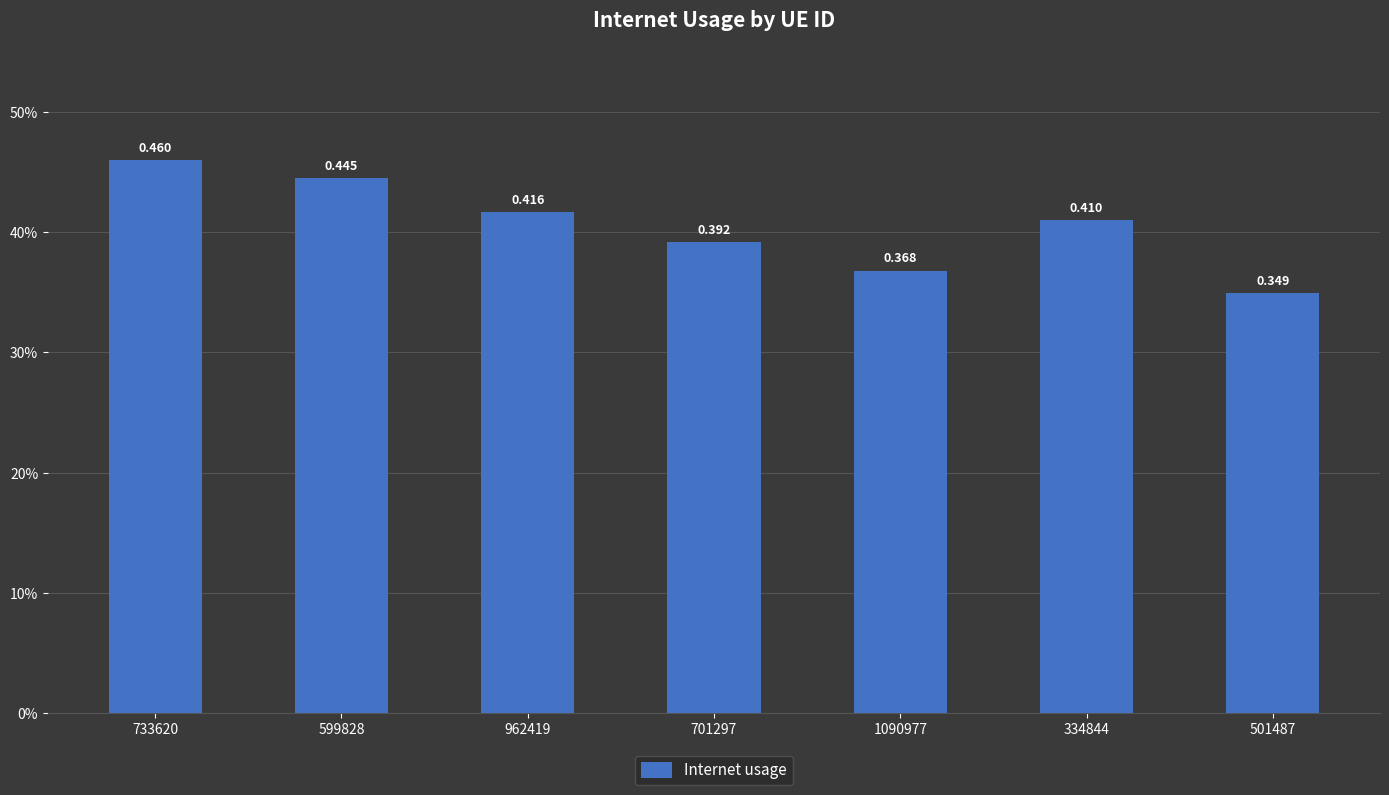

What is the difference between the second highest and second lowest values?

0.1